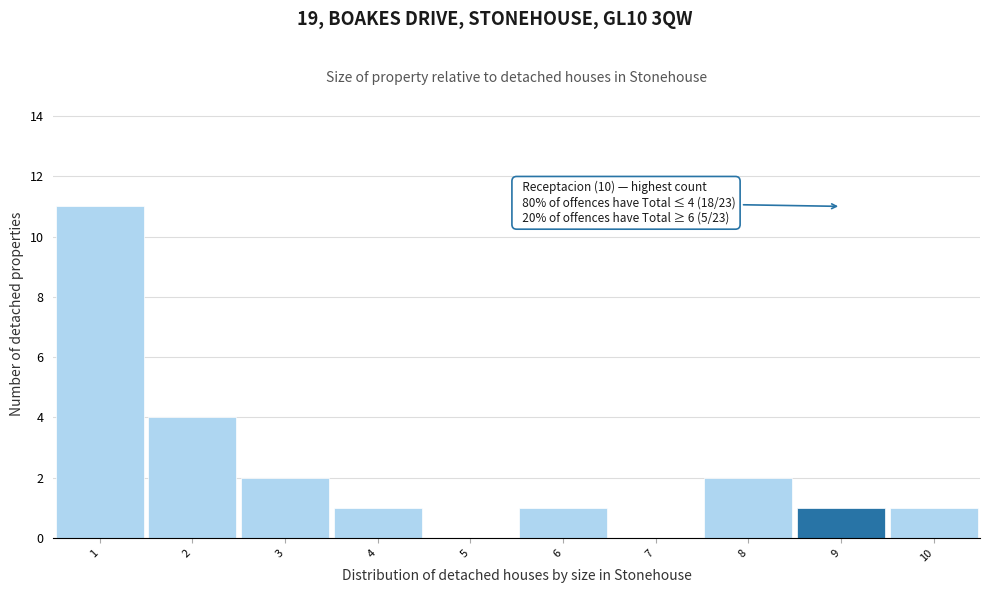

Which range on the x-axis has the tallest bar?

0.5 to 1.5